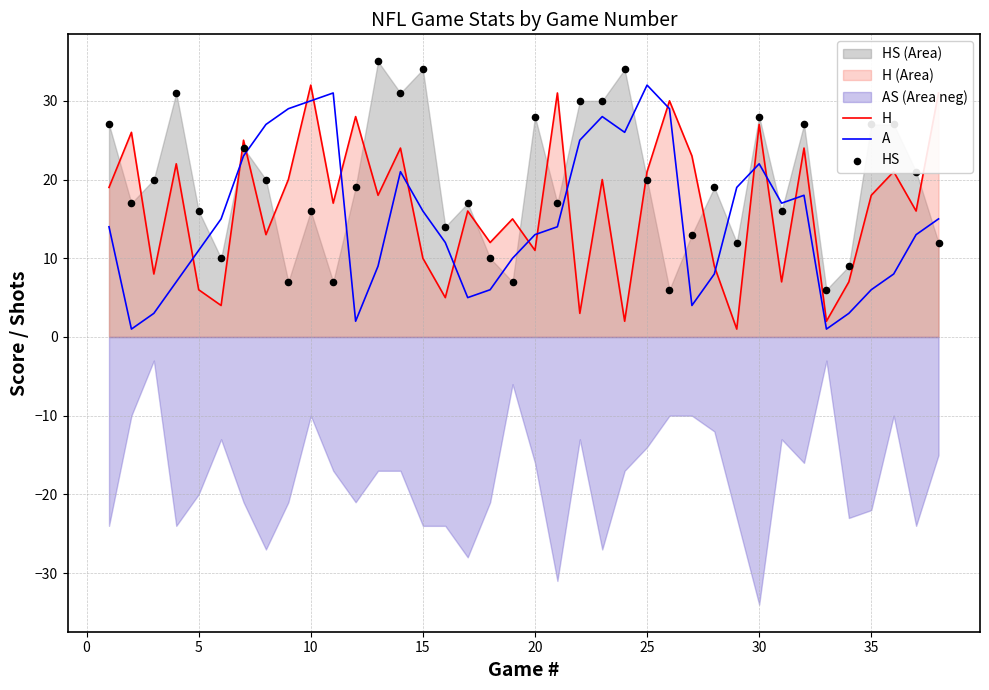

Which series has the largest total across all categories?

HS